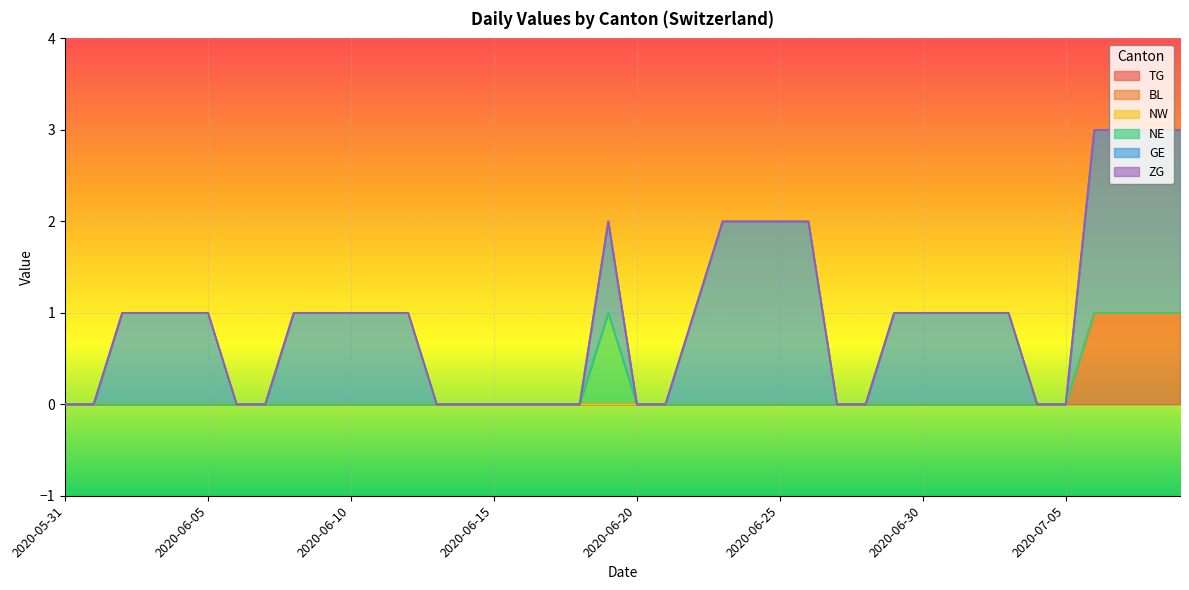

True or false: ZG and TG intersect in this chart.

False